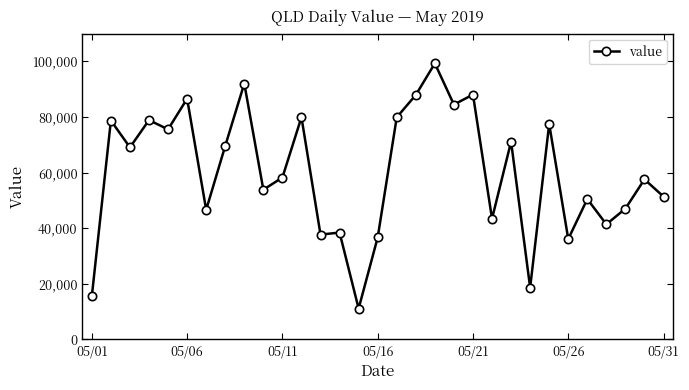

What is the maximum value shown in the chart?

99255